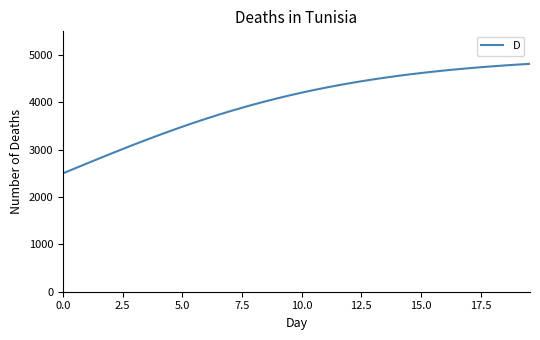

What is the greatest value displayed?

4813.8